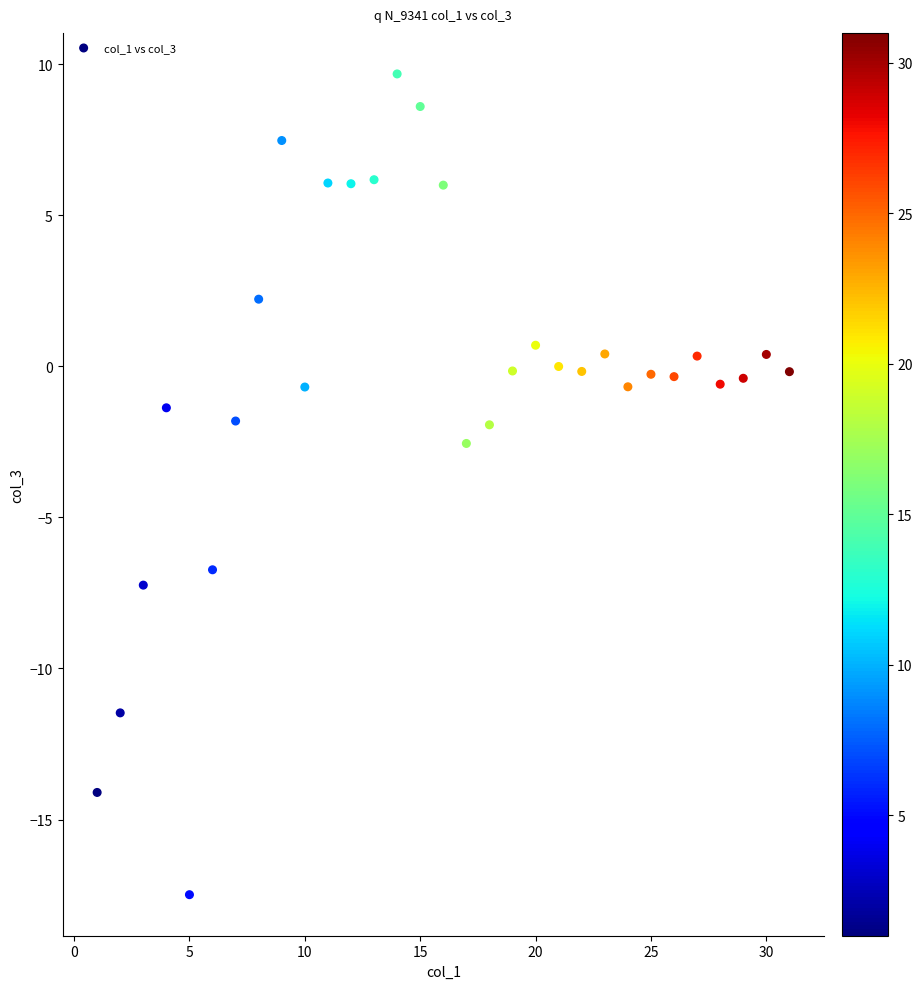

What Y value in the scatter plot is closest to -3?

-2.6